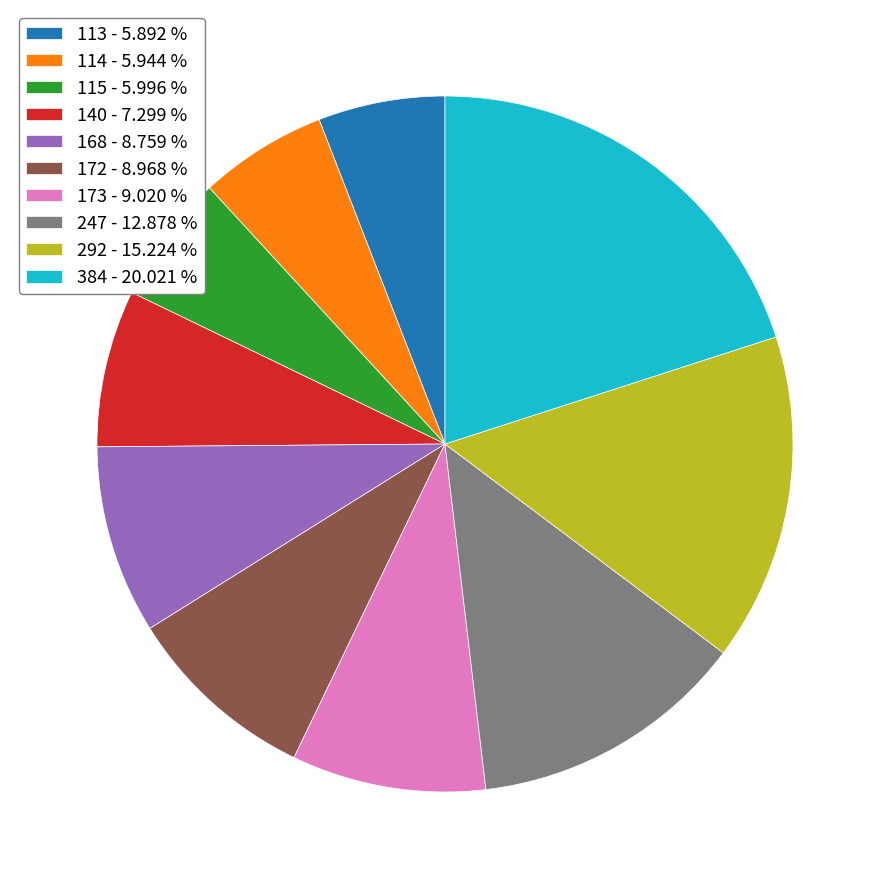

What is the largest slice in the pie chart?

384 - 20.021 %